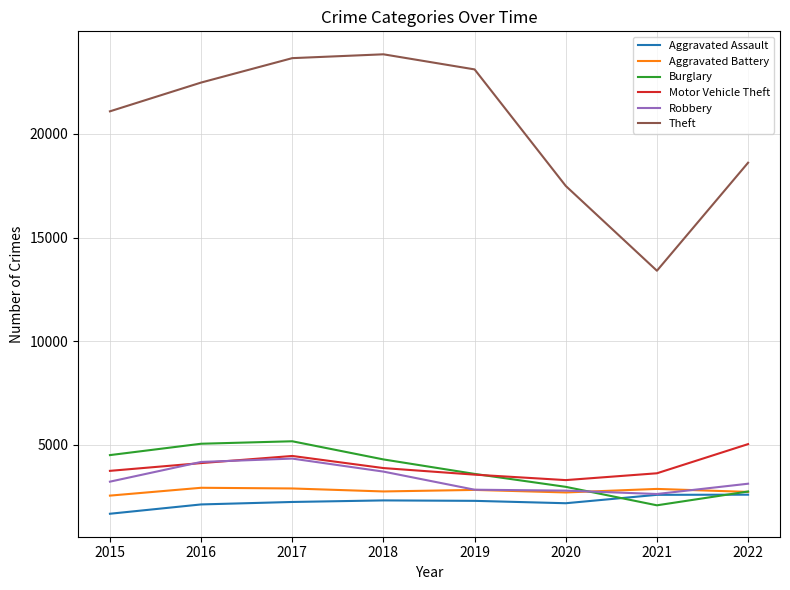

Is the value of Aggravated Assault at 2017 greater than the value of Aggravated Battery at 2019?

No